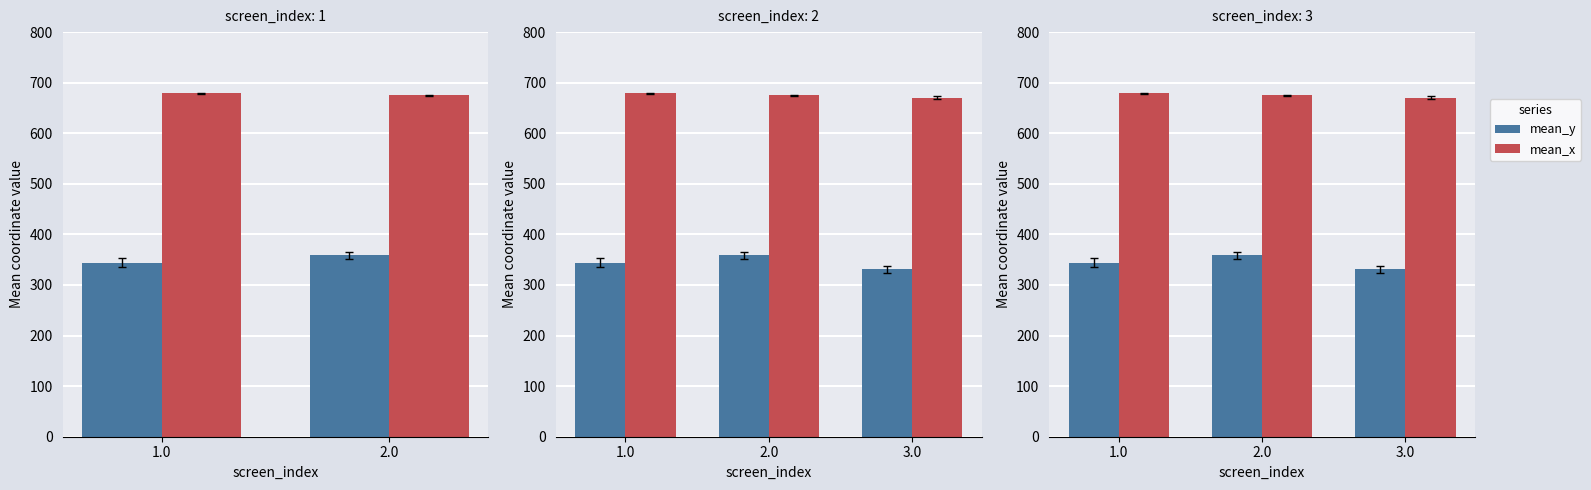

Which series has the largest total across all categories?

mean_x